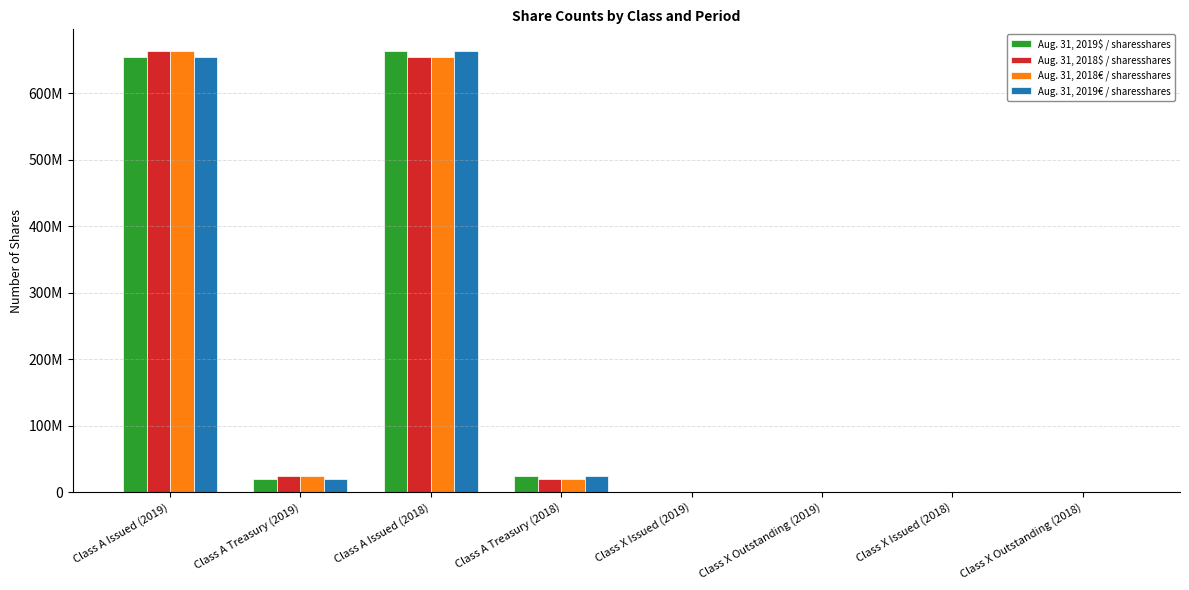

True or false: Aug. 31, 2018€ / sharesshares has a value of 655521 at Class X Issued (2019).

True